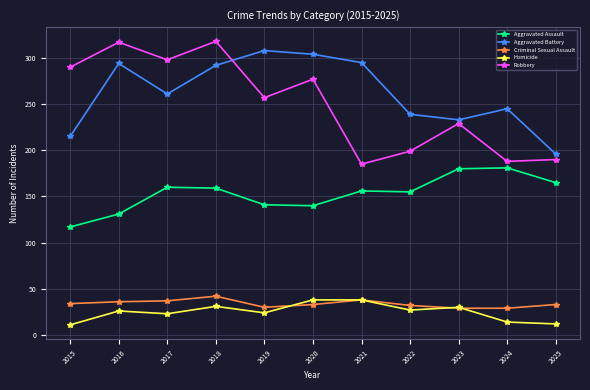

What is the difference between the Robbery values at 2019 and 2023?

28